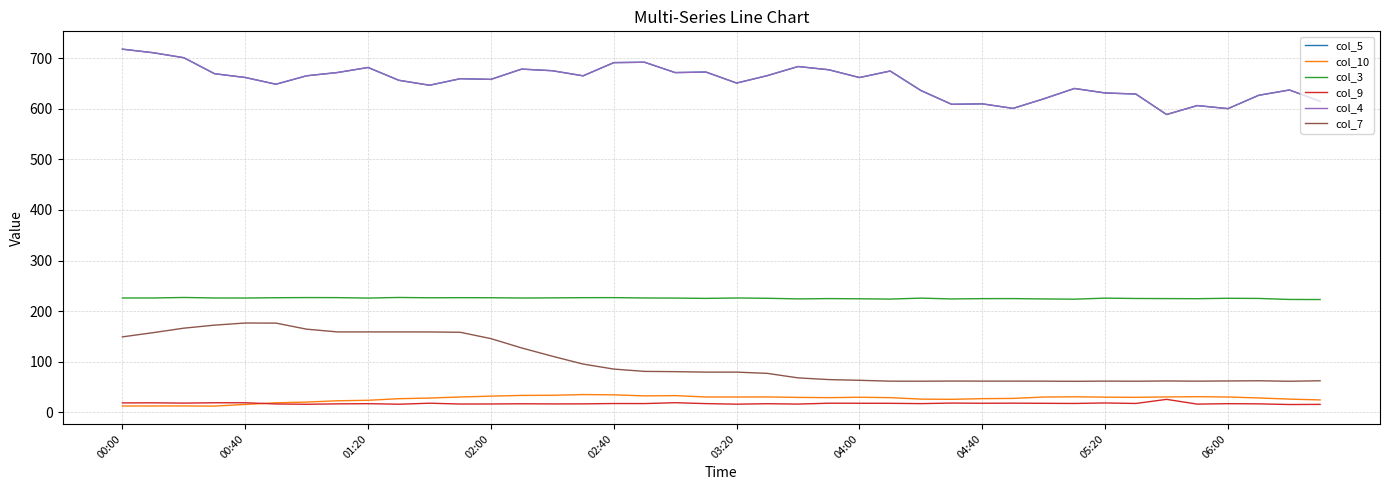

Is this an area chart (filled region under the line)?

No